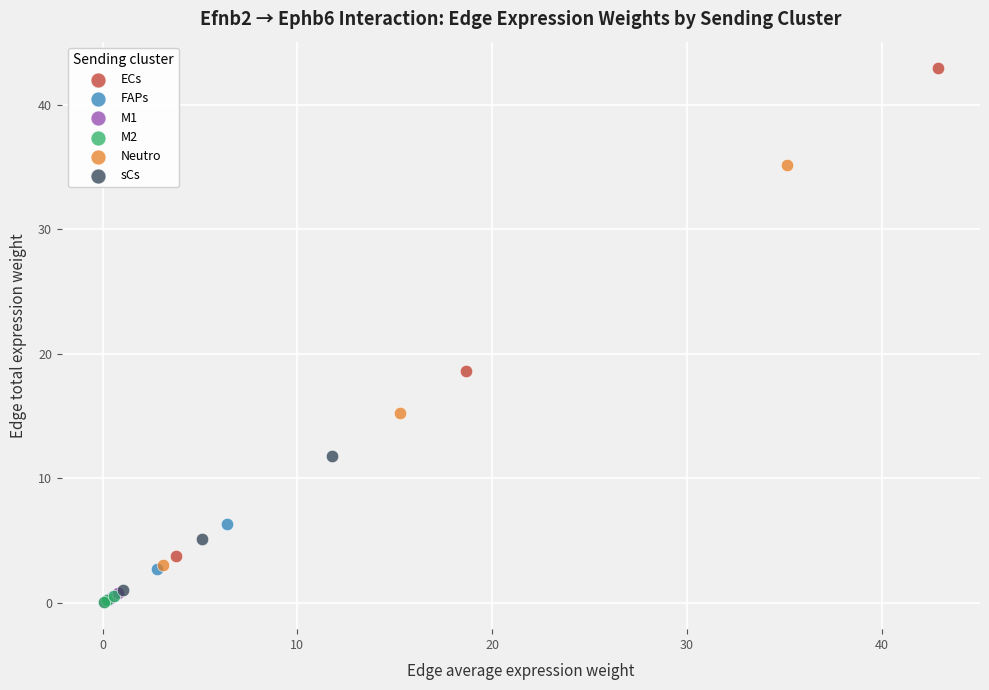

Which series has the widest spread of Y values?

ECs